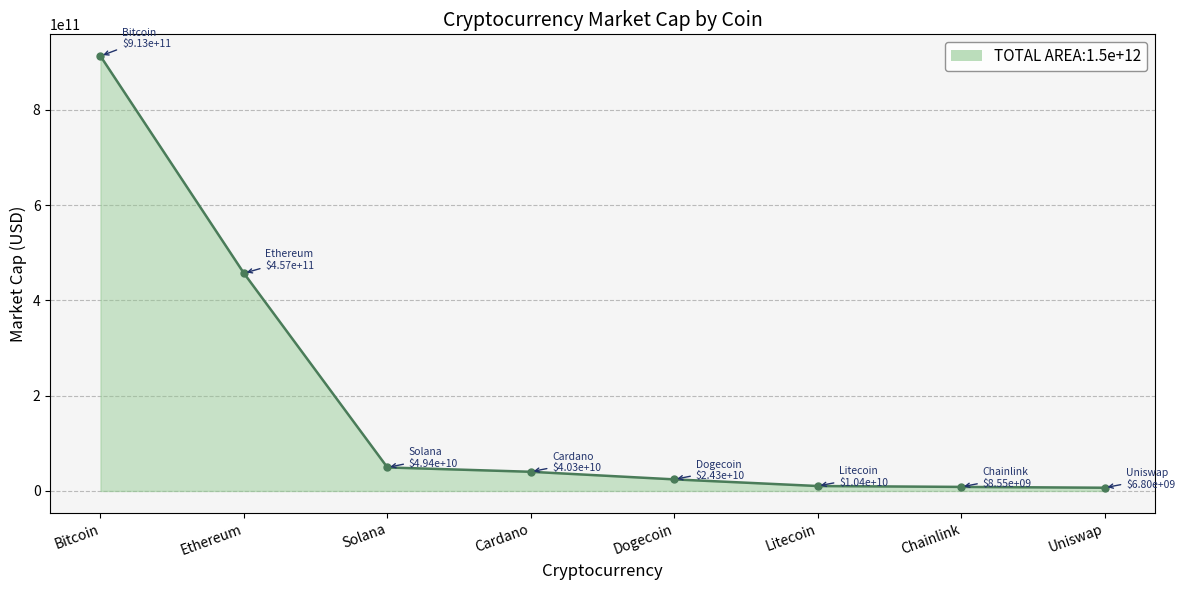

Is it true that the value at Bitcoin is 912578493330?

True